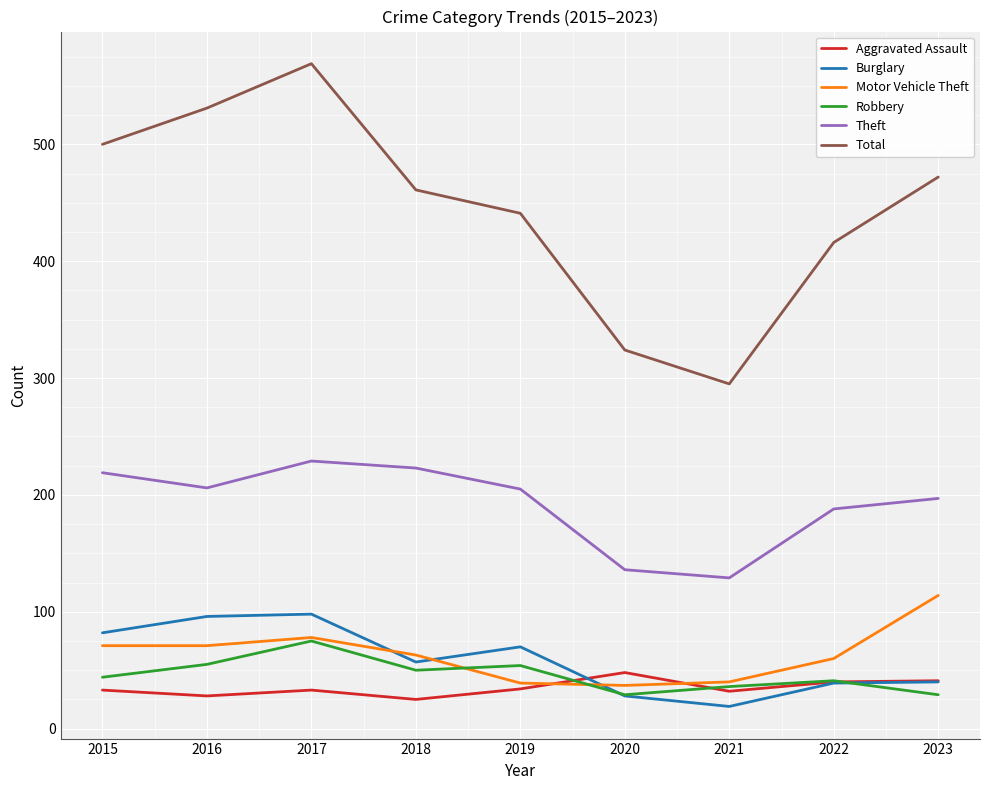

True or false: Aggravated Assault and Motor Vehicle Theft cross at least once.

True